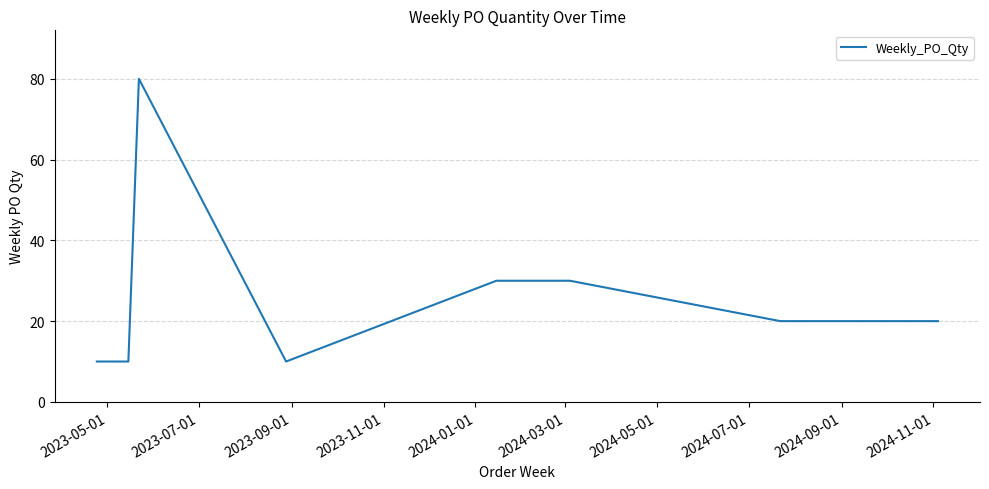

What is the greatest value displayed?

80